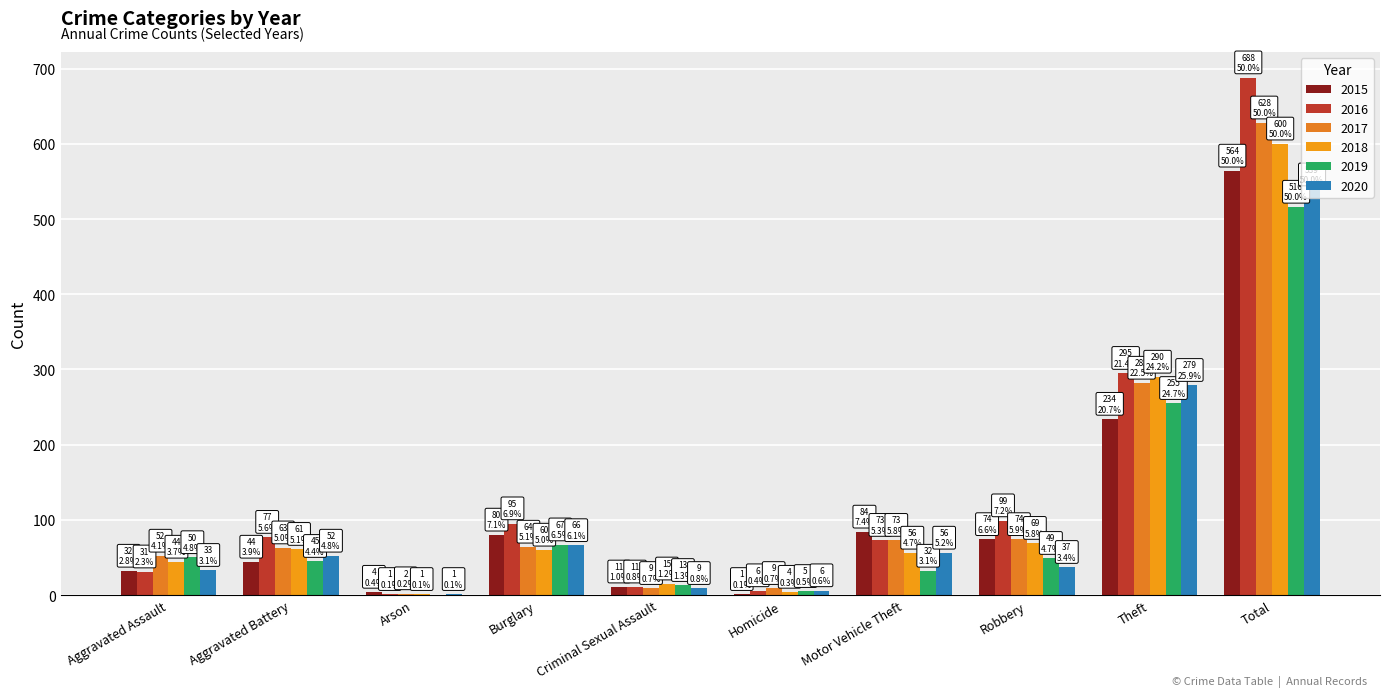

What is the difference between the highest and lowest values at Burglary?

35